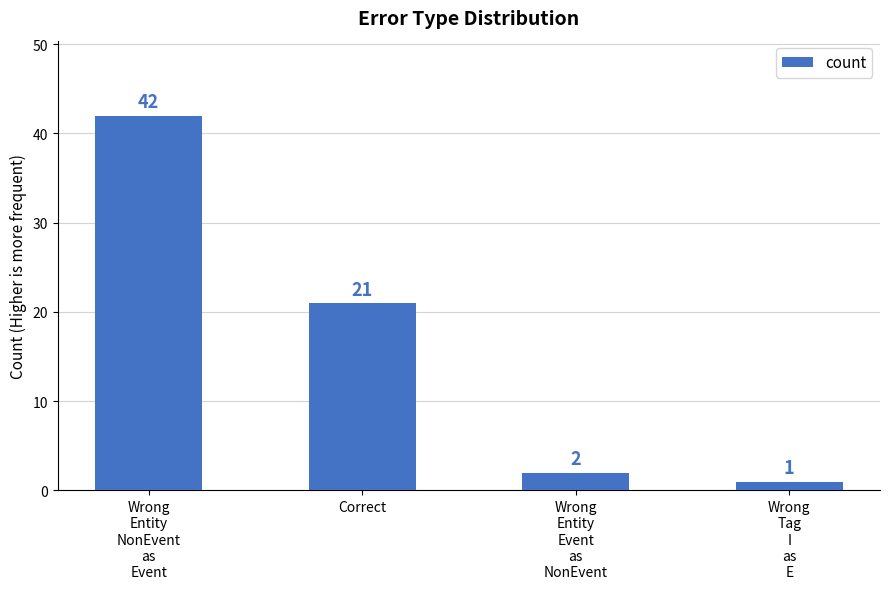

How many categories are shown in the chart?

4